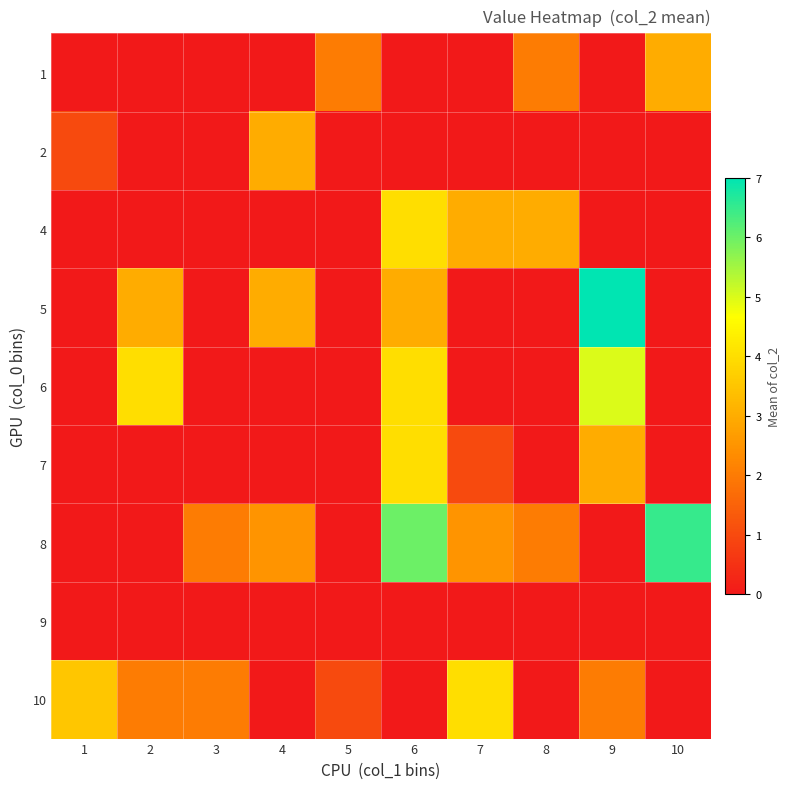

What is the total value across all series at 3?

4.0